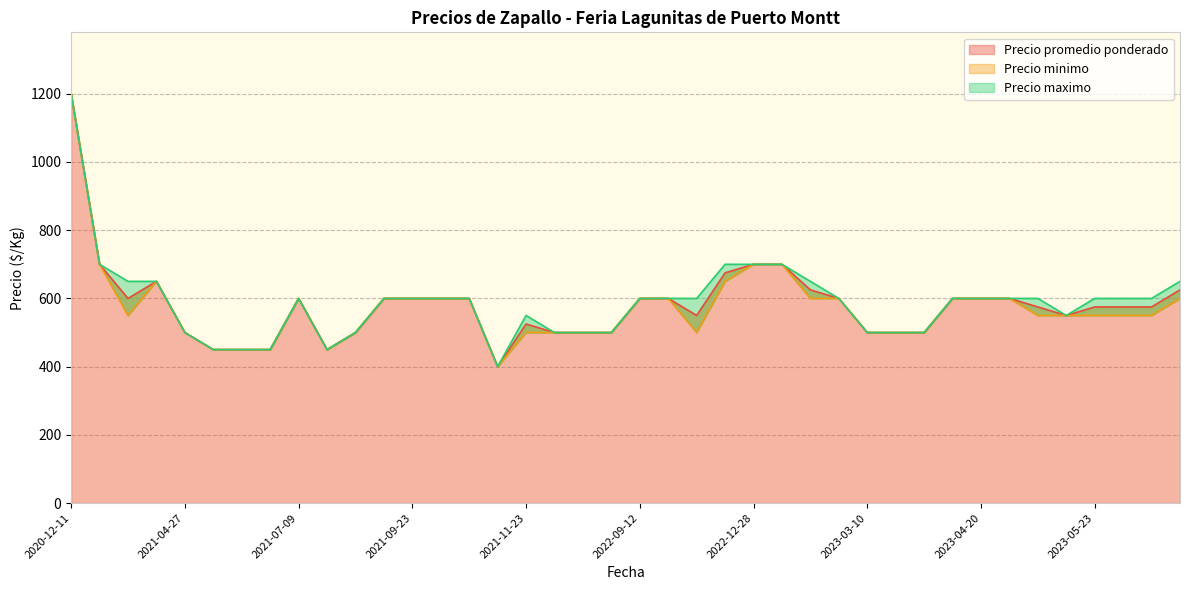

Which category has the lowest value in the Precio maximo series?

2021-11-15